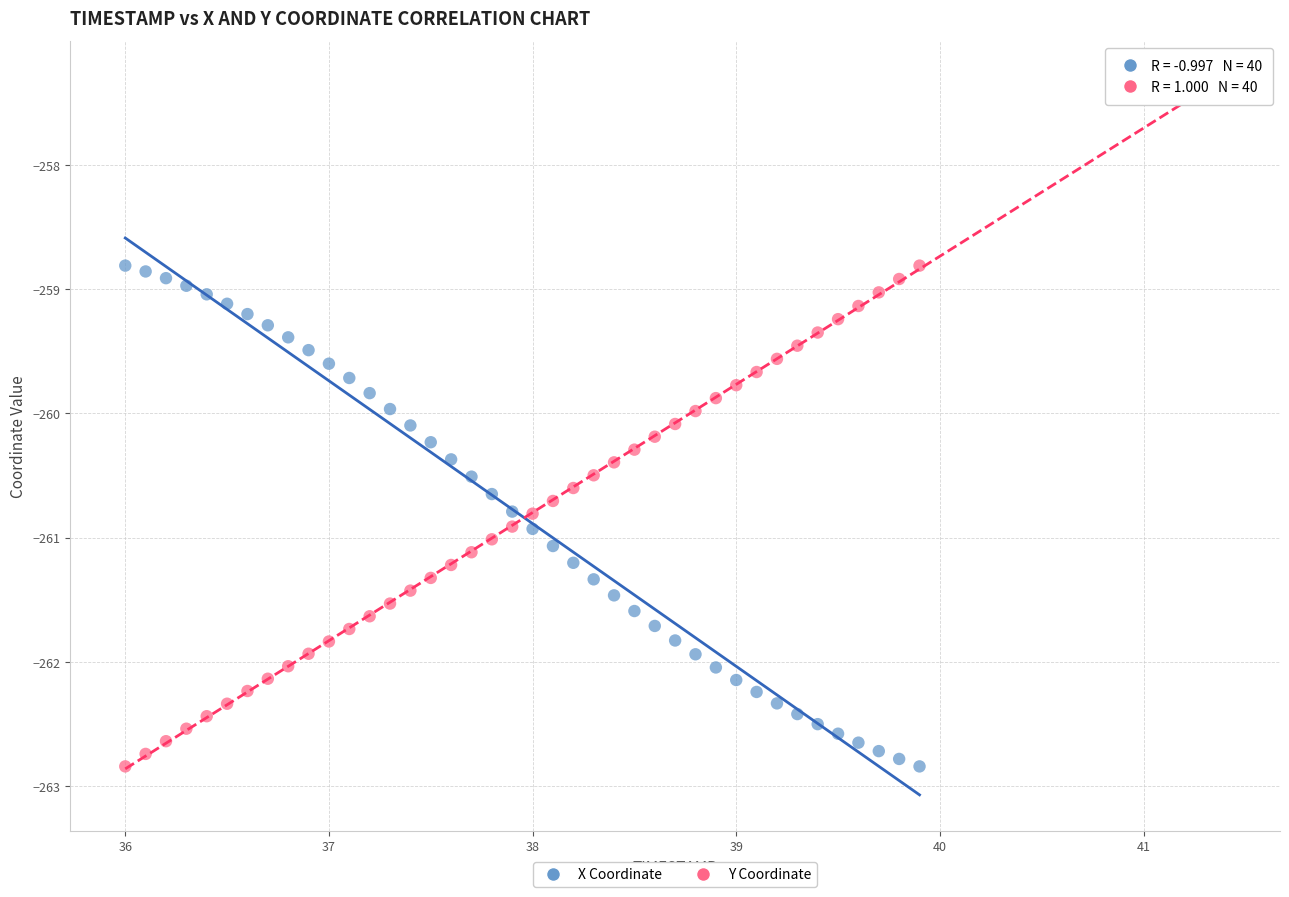

Across all data points, what is the range of X values (max minus min)?

3.9